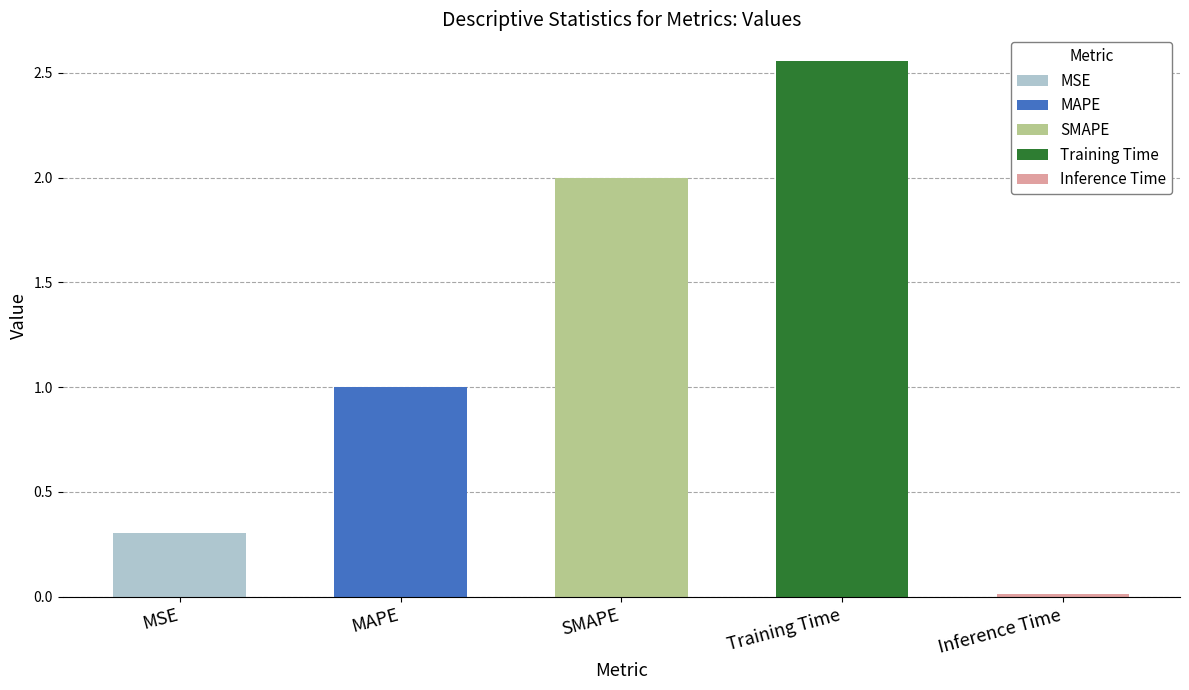

Is it true that the value at MAPE is 1.7?

False